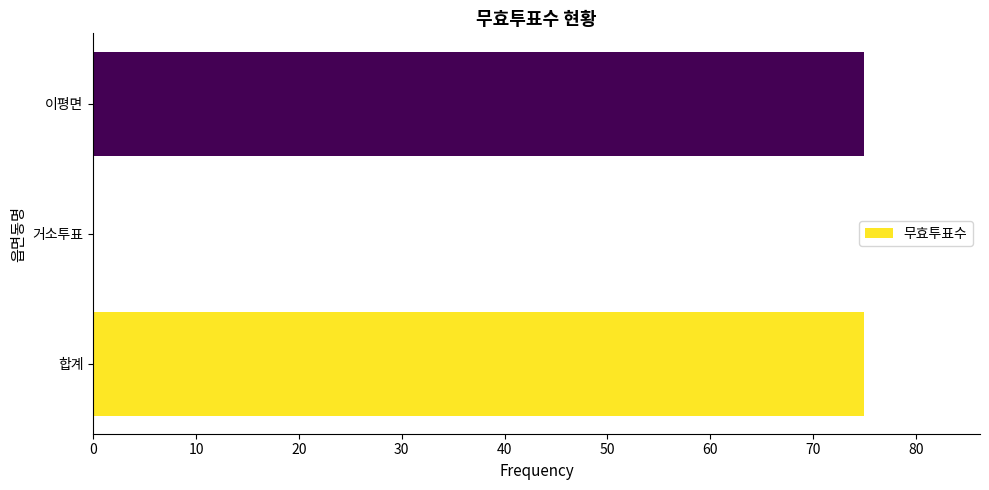

Between 거소투표 and 합계, which is larger?

합계